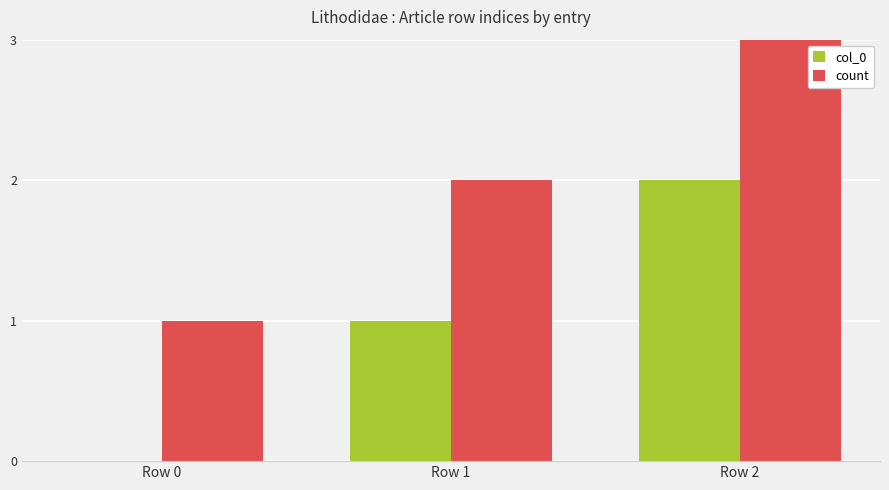

At which category is the sum across all series the highest?

Row 2